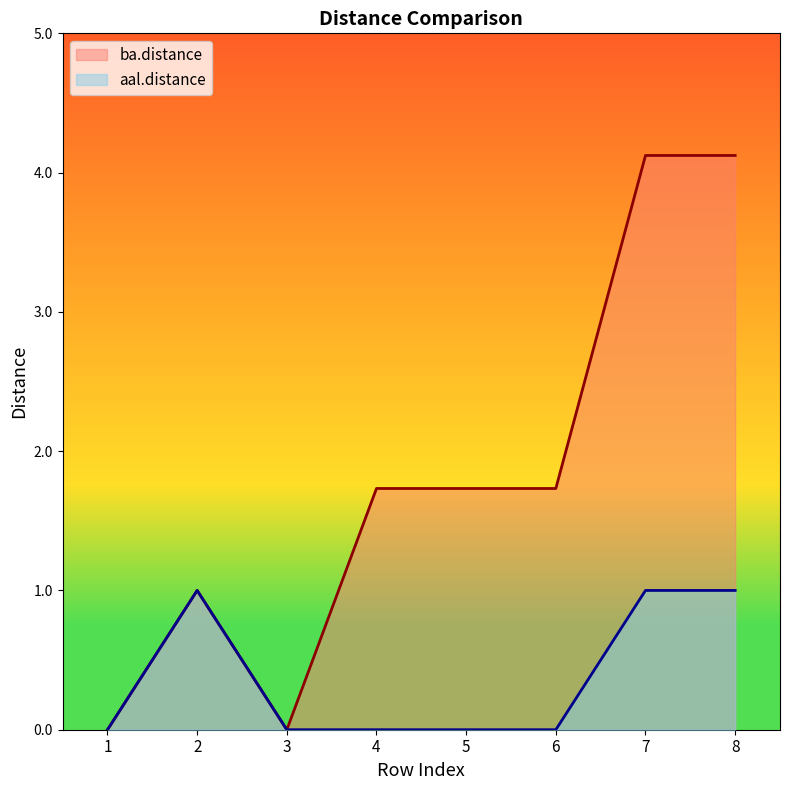

Which category has the lowest value in the ba.distance series?

1